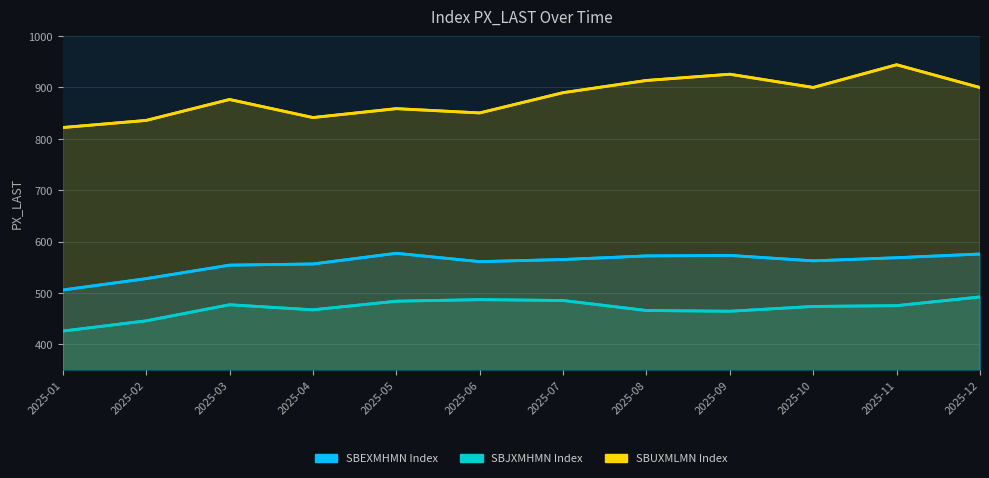

At which category does SBEXMHMN Index reach its first local valley?

2025-06